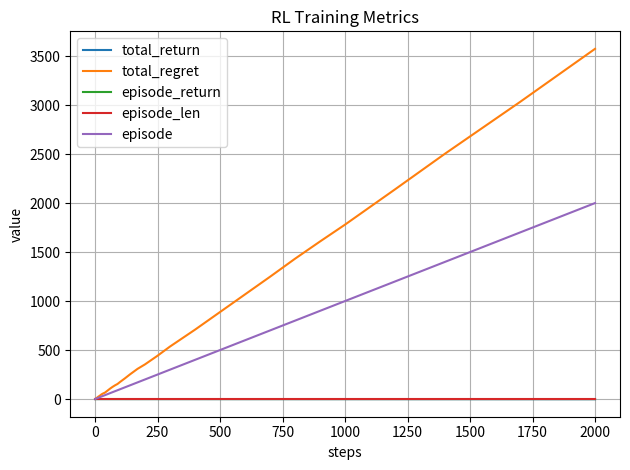

Which series has the largest total across all categories?

total_regret